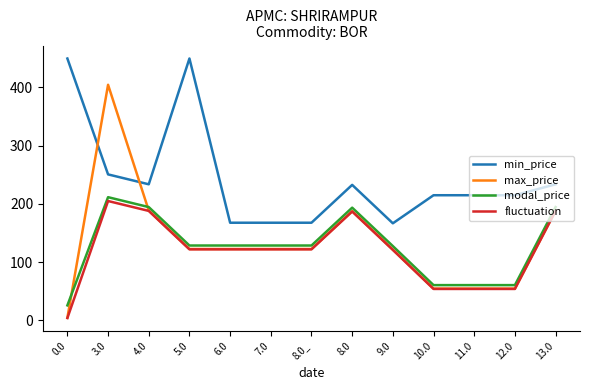

Where is the first local maximum for modal_price?

3.0